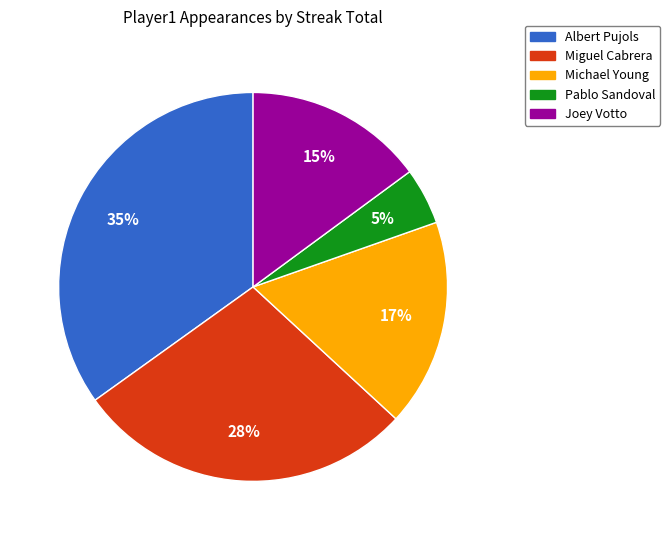

To the nearest percent, what is the difference between the largest and smallest slice percentages?

30%